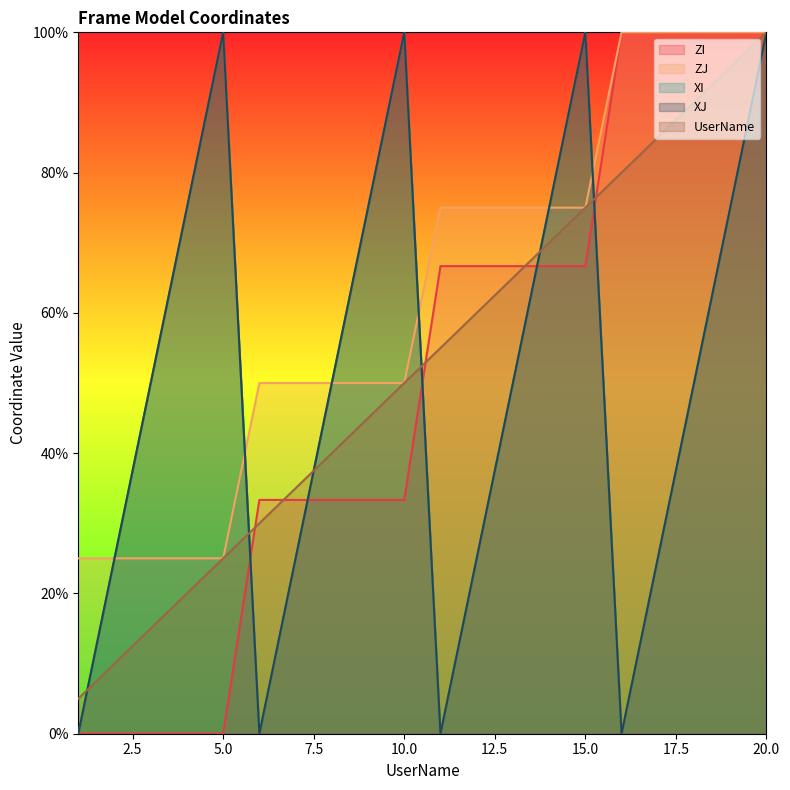

What is the difference between the maximum and minimum values in the UserName series?

95.0